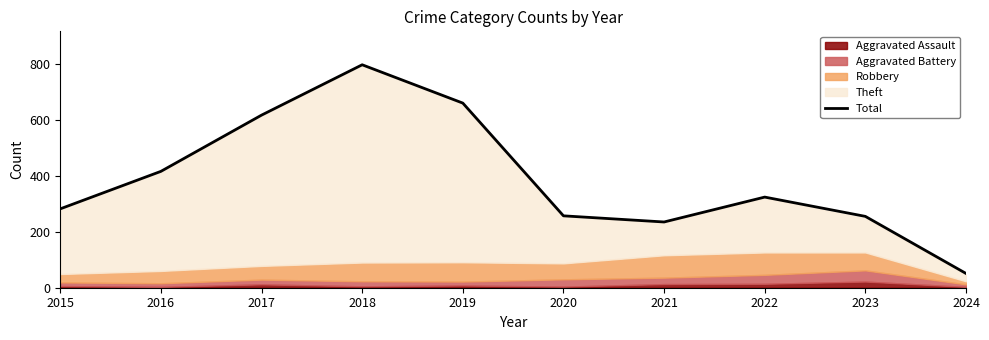

True or false: the data shows 660 at 2019.

True